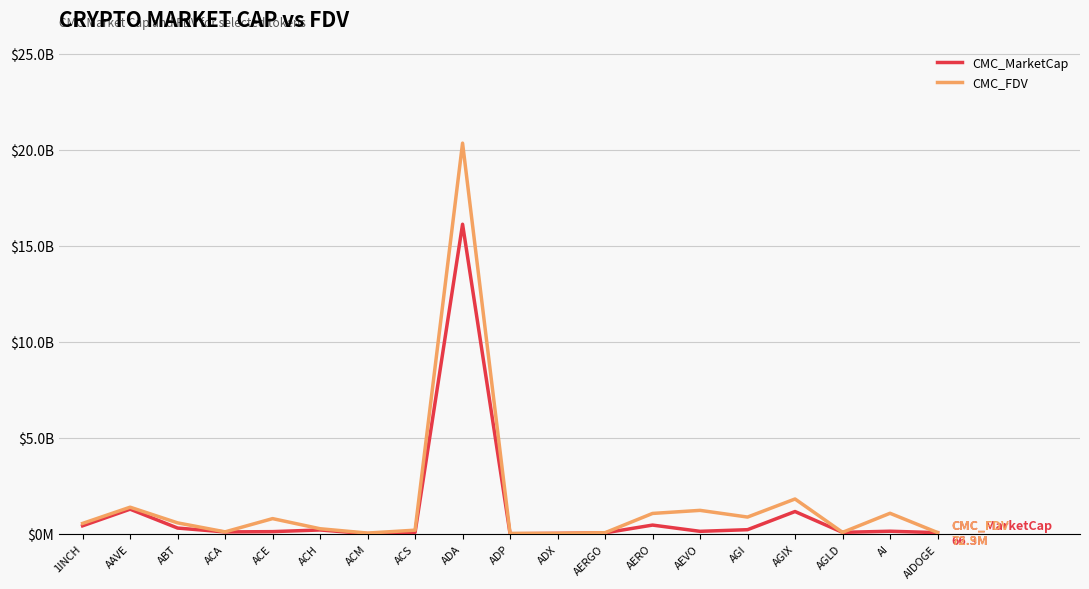

What is the total value across all series at AGLD?

161266951.3